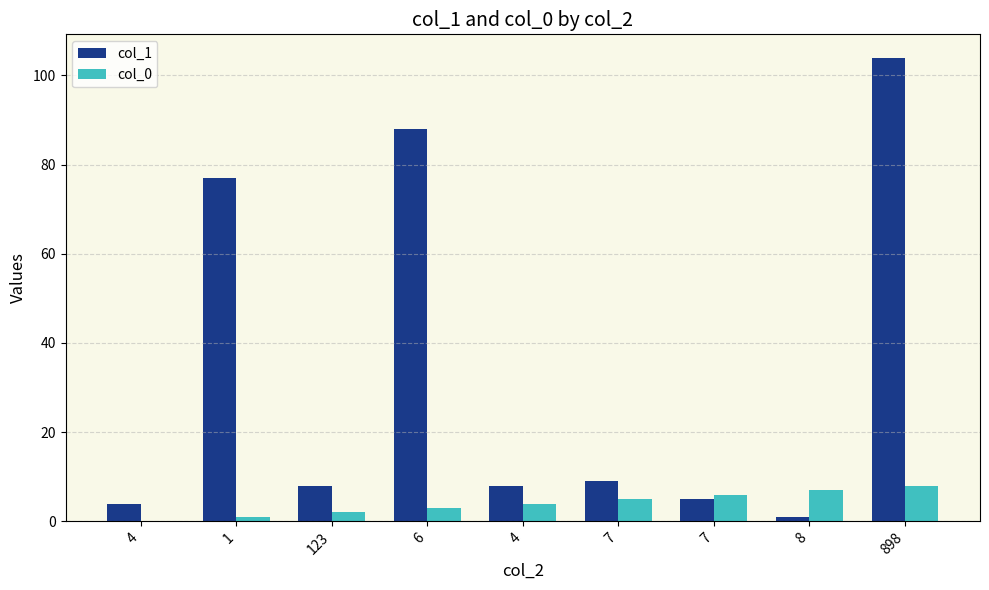

What is the approximate value of col_1 at 123, to the nearest 5?

10